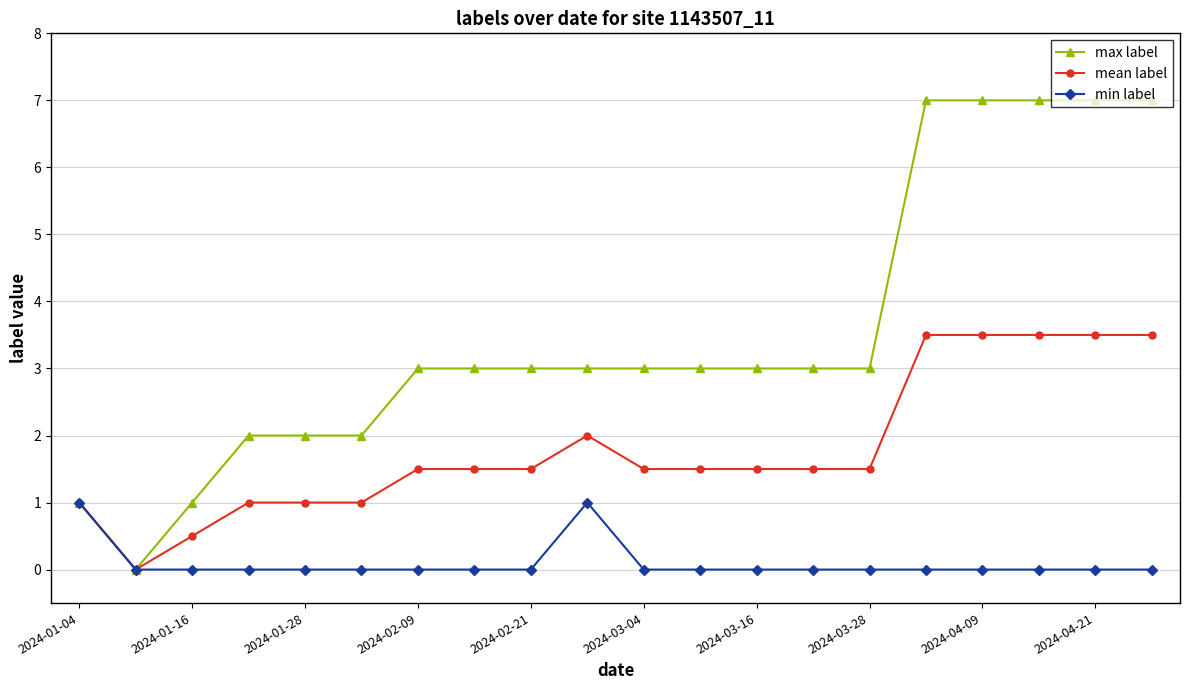

In min label, how many points are higher than both neighbors (excluding endpoints)?

1